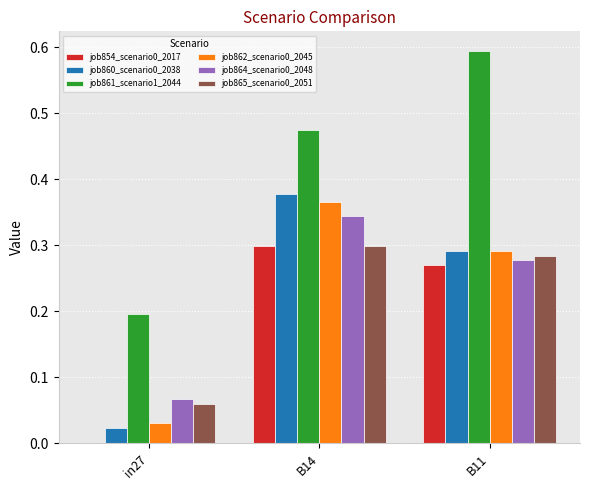

What is the sum of all job862_scenario0_2045 values?

0.7